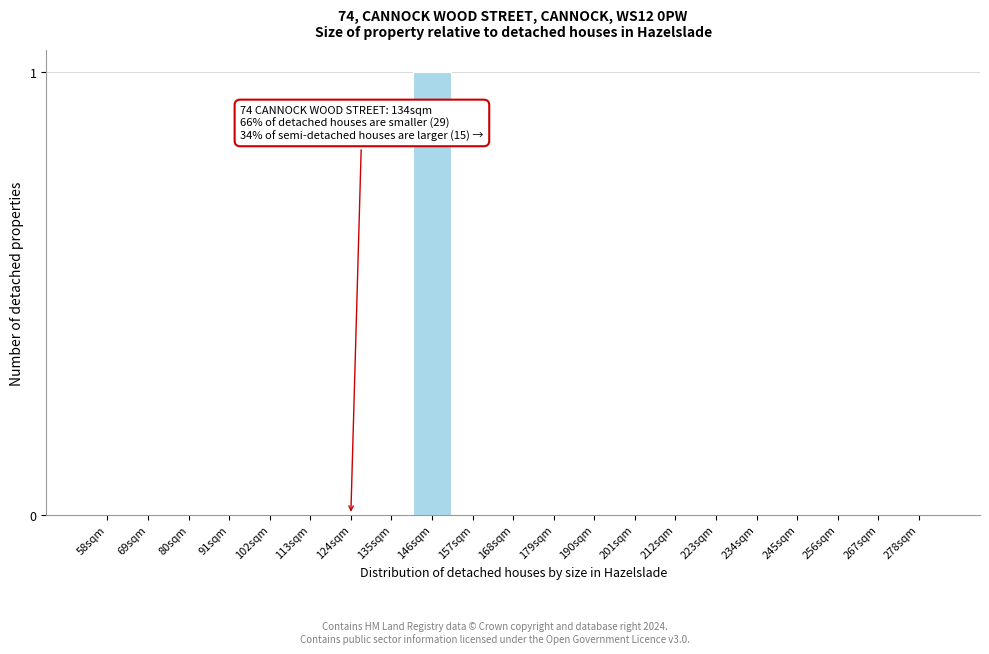

Which label corresponds to the largest value in the chart?

146sqm